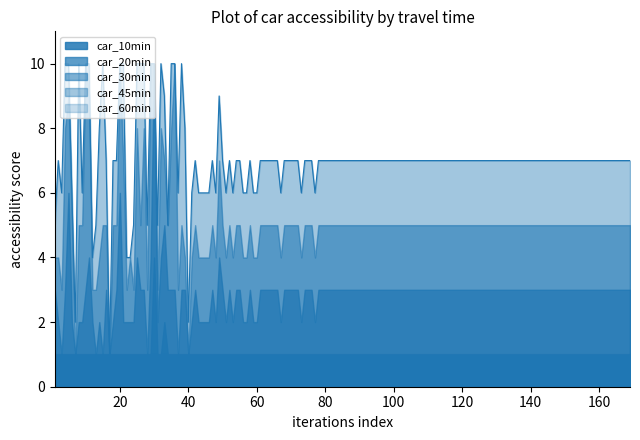

The car_45min series shows 7 at 12. True or false?

False